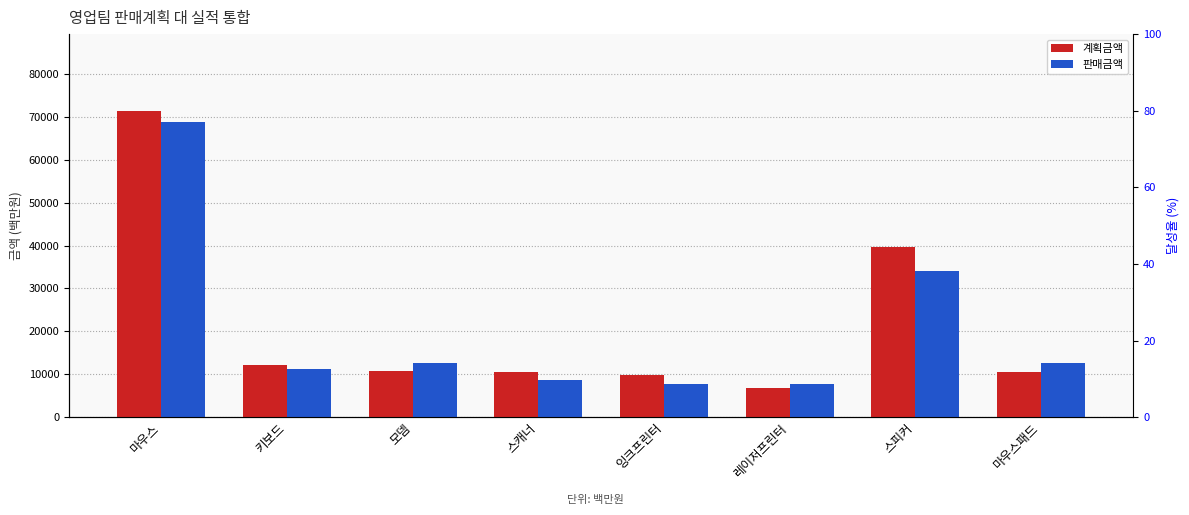

What is the label of the 5th bar from the left?

잉크프린터